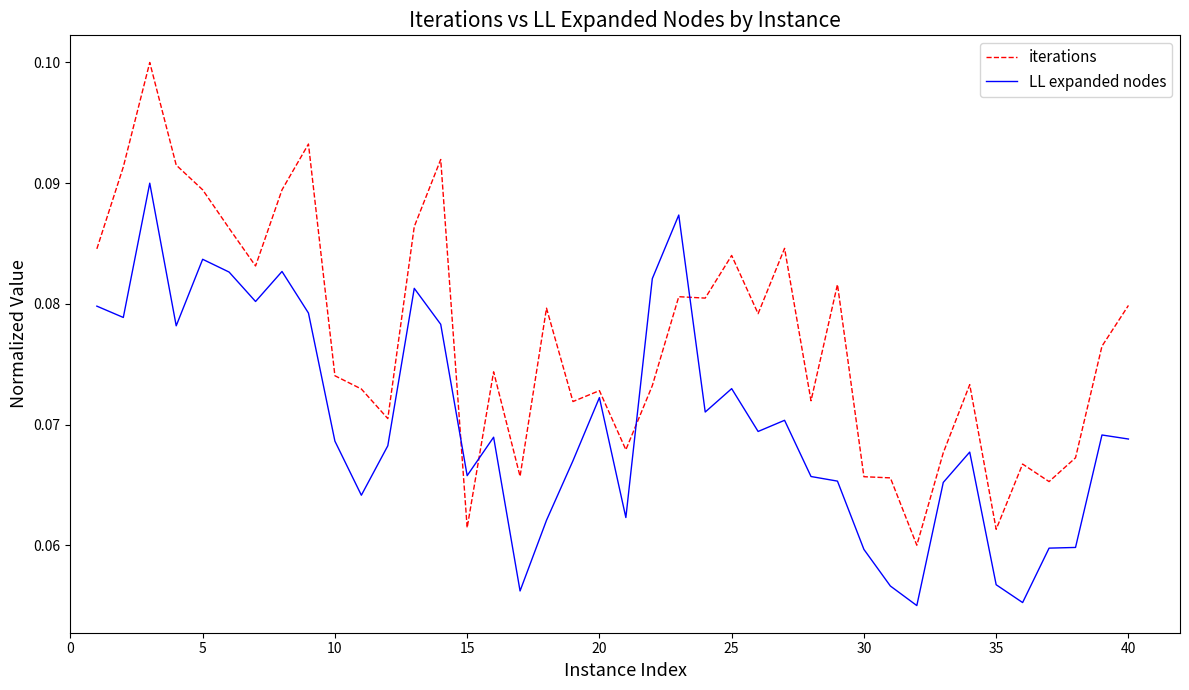

Which series has the largest total across all categories?

iterations